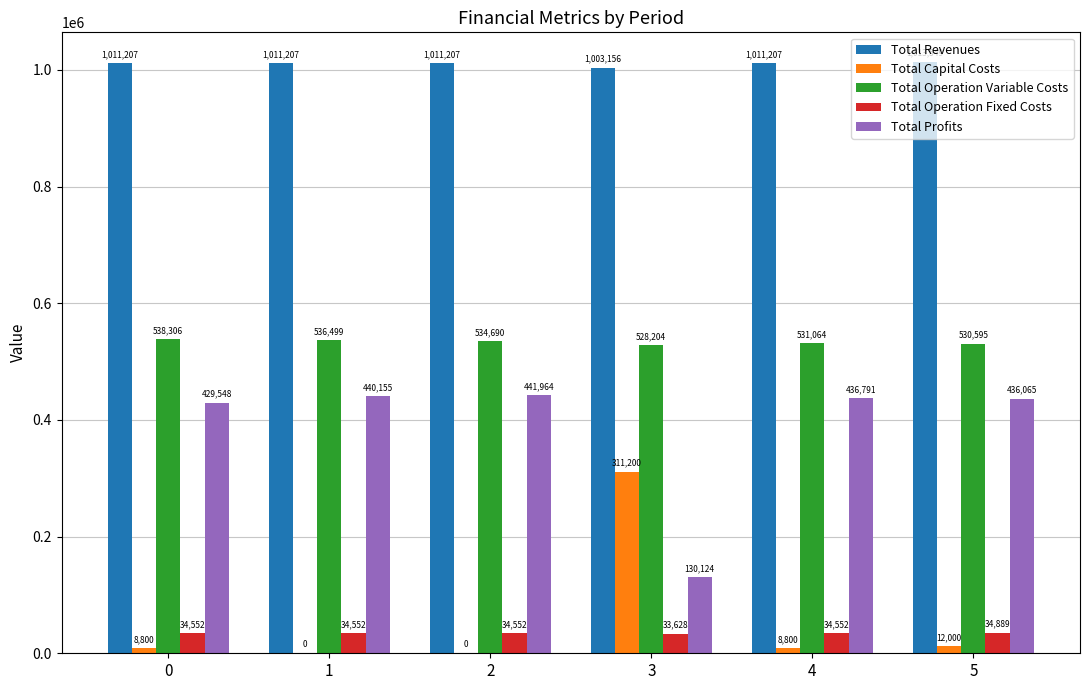

What is the greatest value displayed?

1013548.7